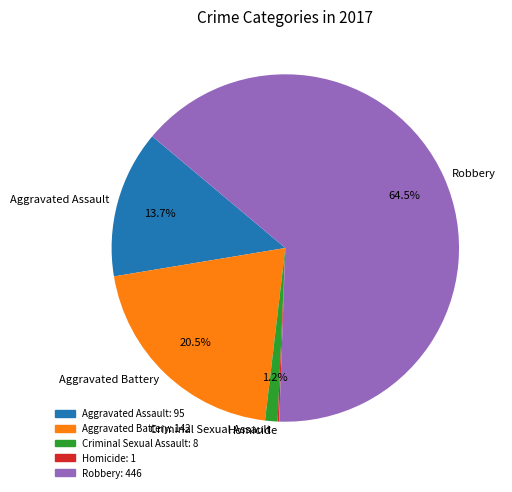

What is the largest slice in the pie chart?

Robbery